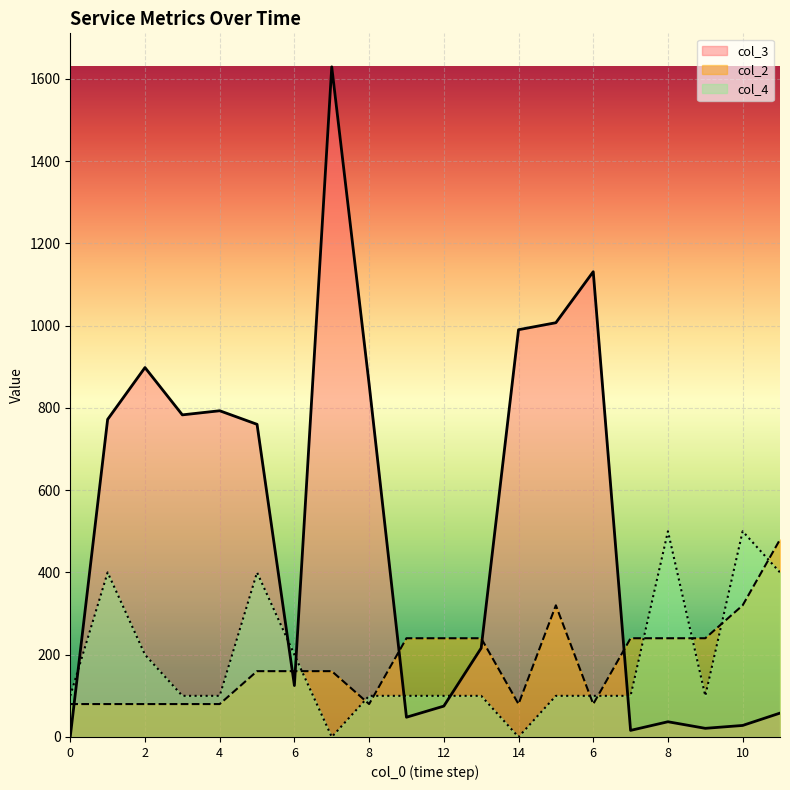

How many interior local peaks does the col_3 series have?

5